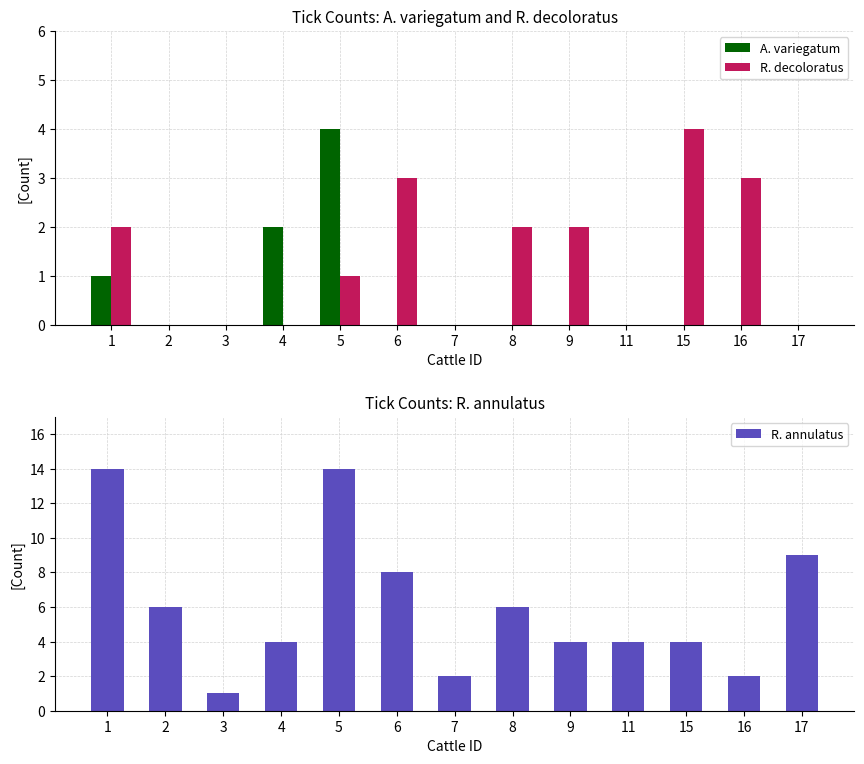

What is the total value across all series at 17?

9